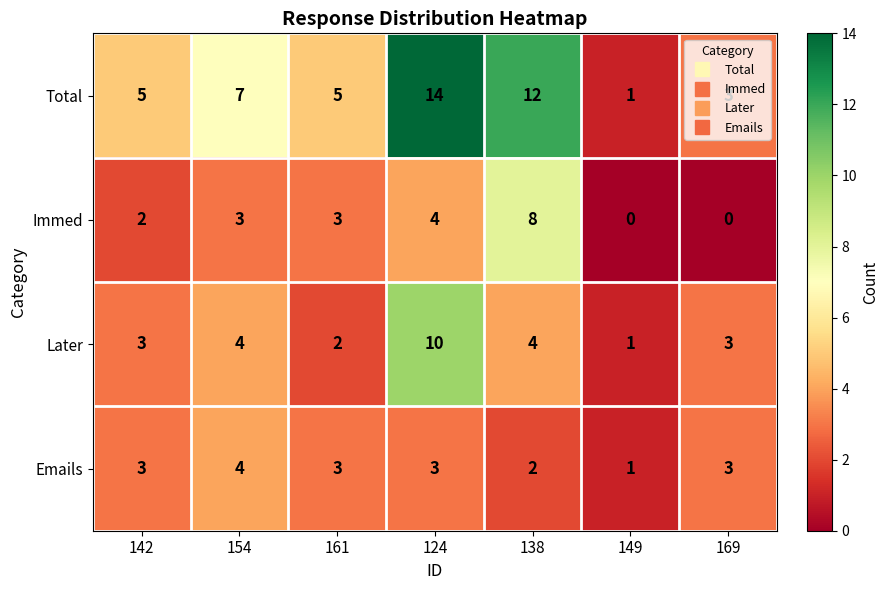

Which label corresponds to the largest value in the chart?

124